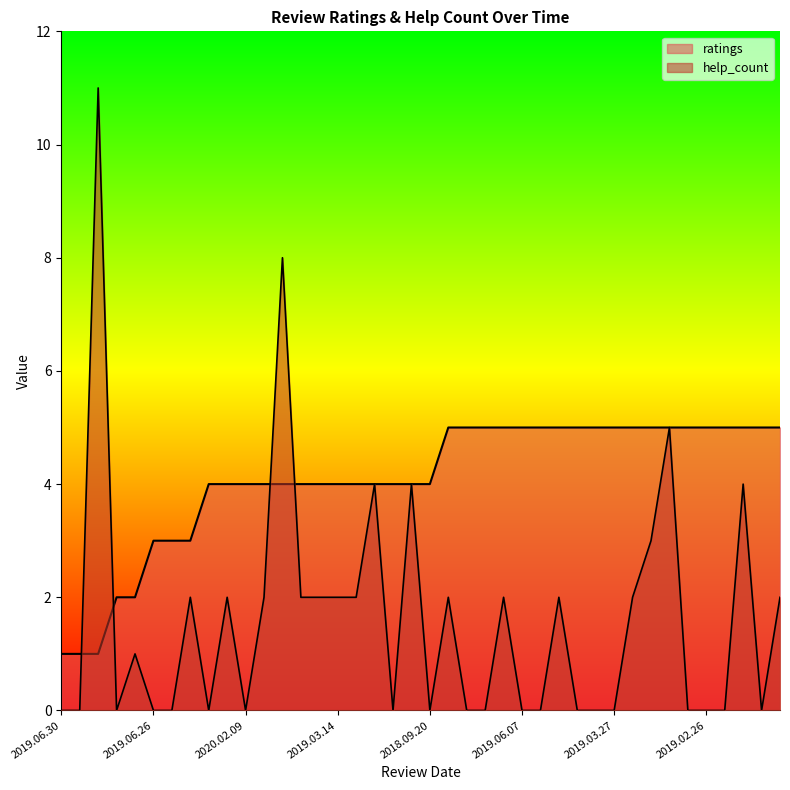

How many lines are shown in the chart?

2